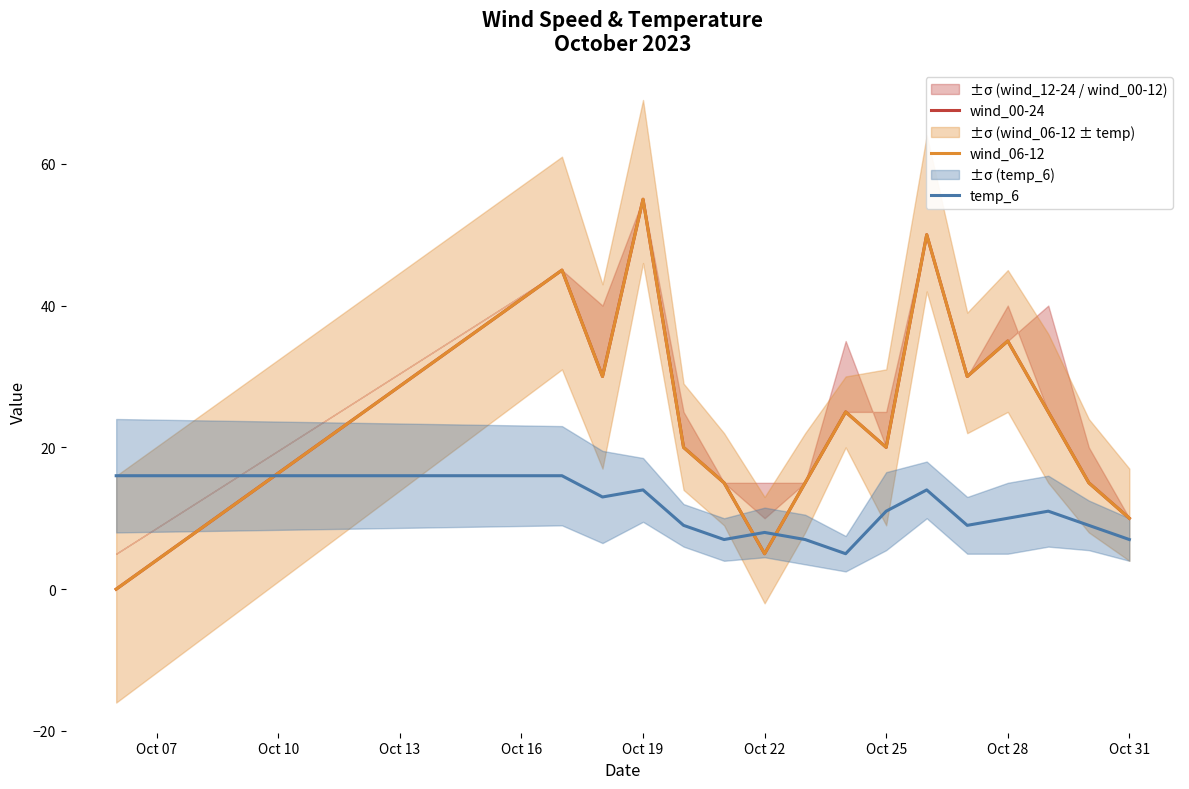

At how many categories does at least one series exceed 35?

3